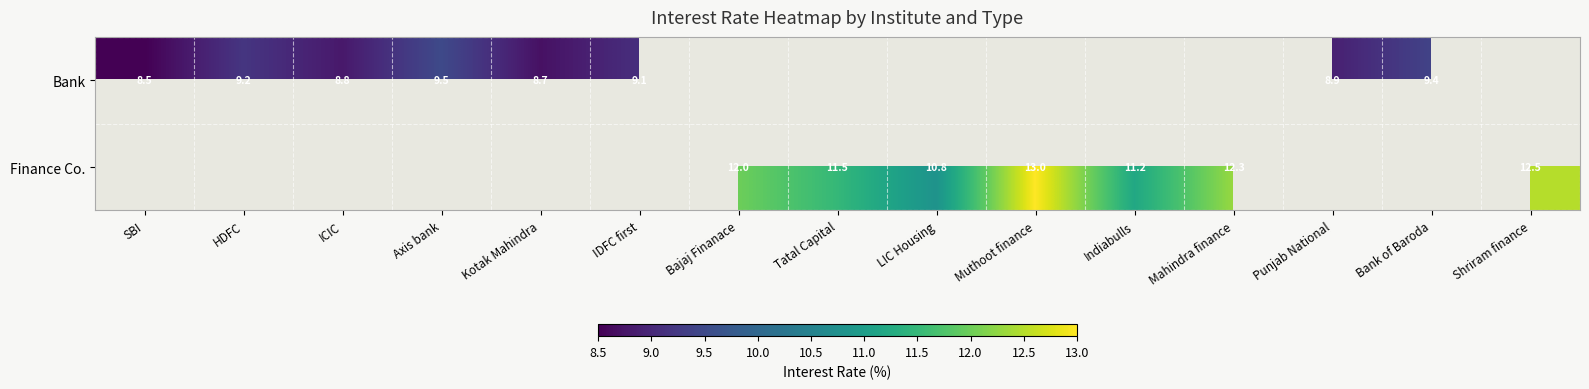

What is the maximum value shown in the chart?

13.0